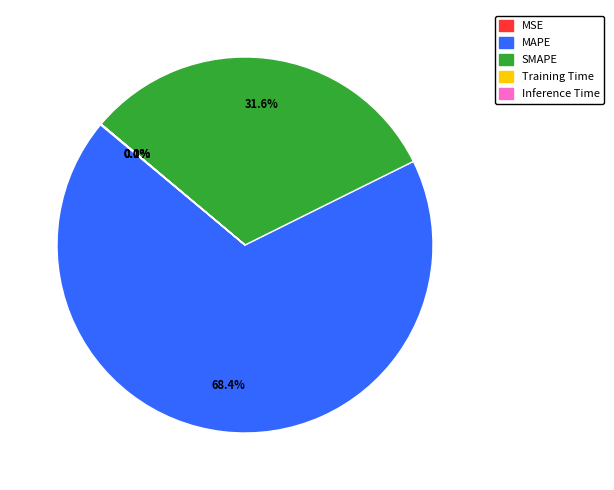

What is the majority slice?

MAPE